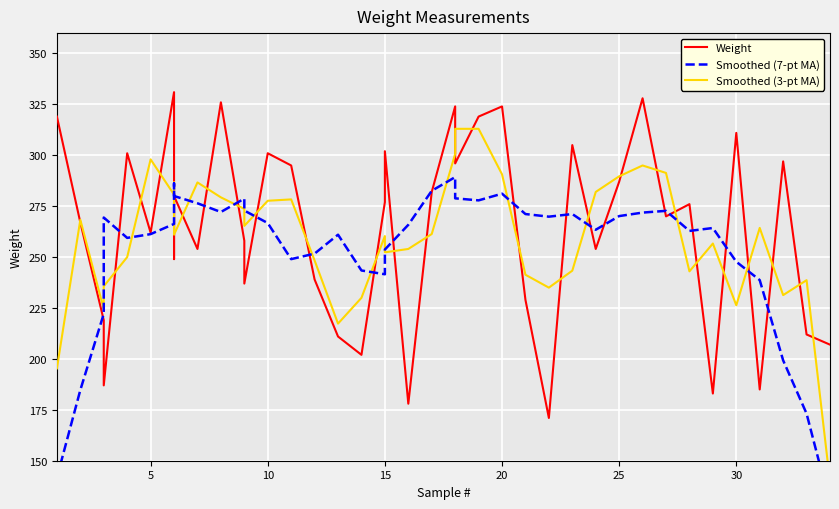

The Smoothed (7-pt MA) series shows 415.6 at 10. True or false?

False